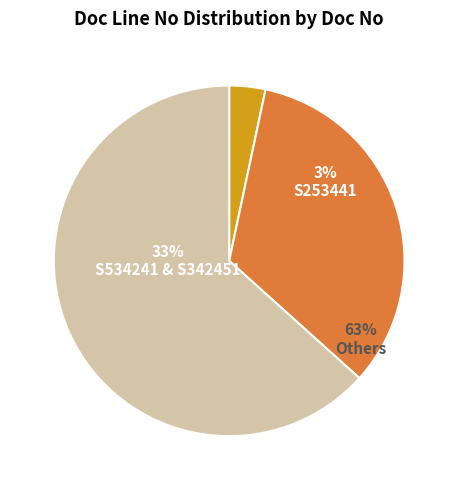

True or false: S342451 accounts for 30% of the total.

False